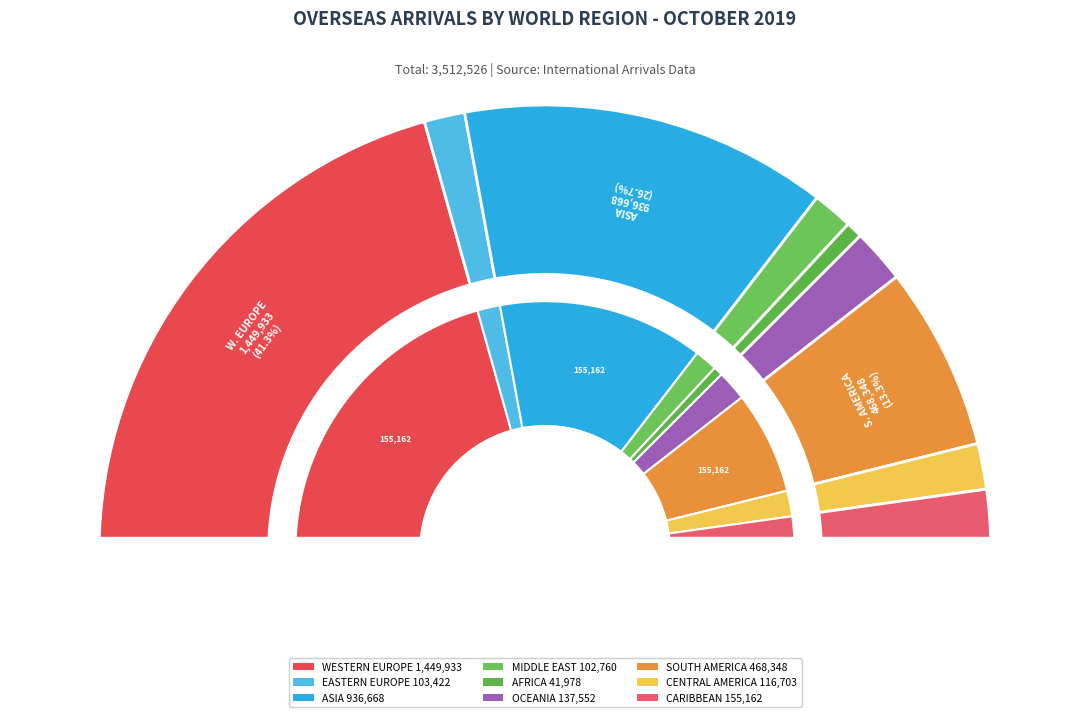

What is the ratio of the value at OCEANIA to the value at ASIA?

0.1